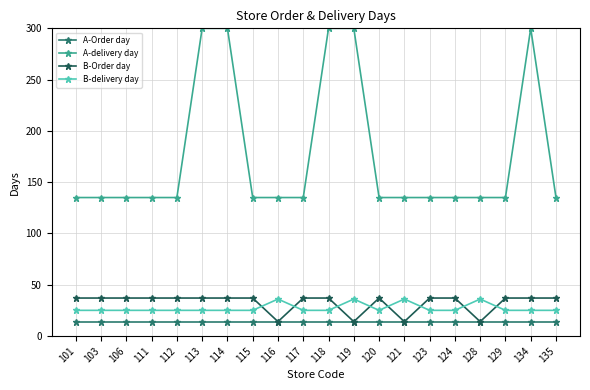

What is the total value across all series at 114?

376